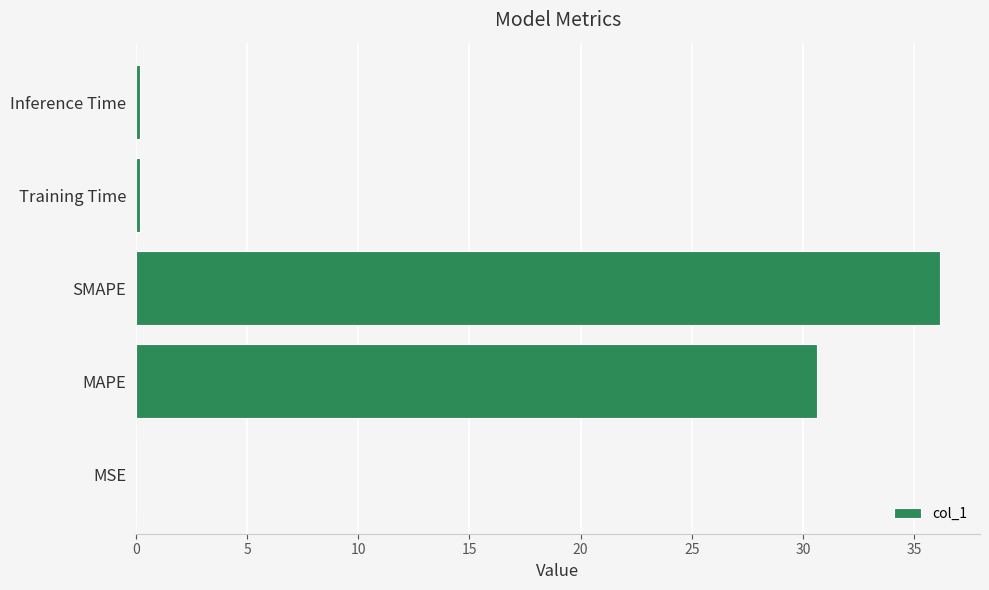

What is the sum of all values?

67.1